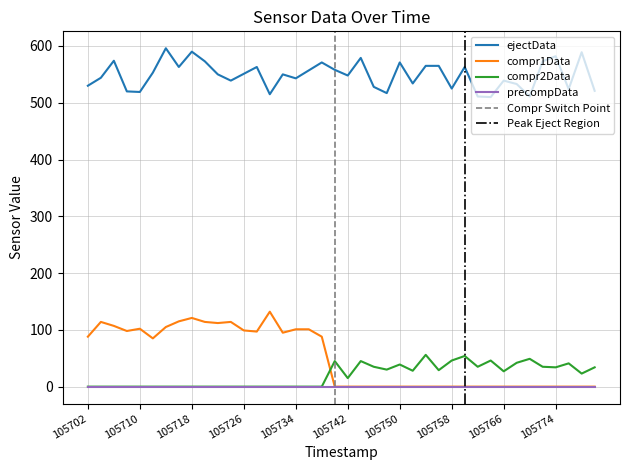

In compr1Data, how many points are lower than both neighbors (excluding endpoints)?

5